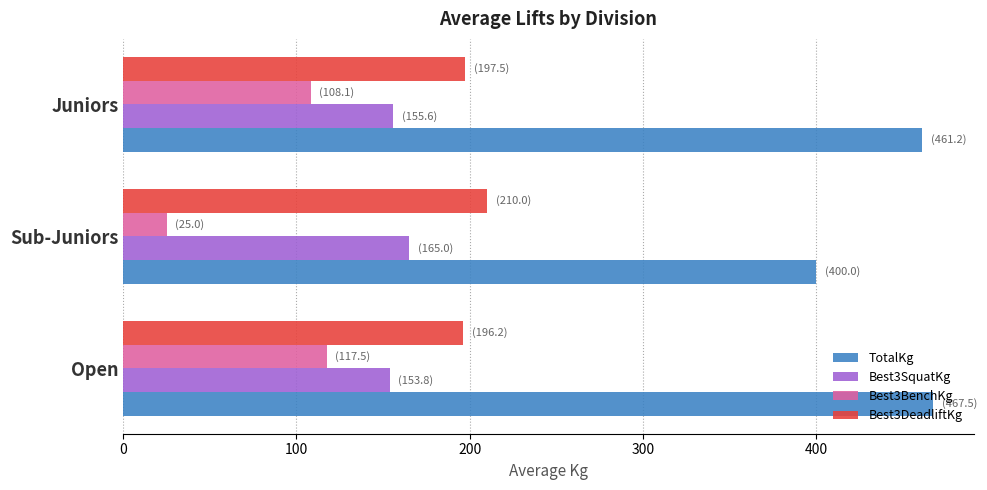

The Best3DeadliftKg series shows 333.0 at Open. True or false?

False